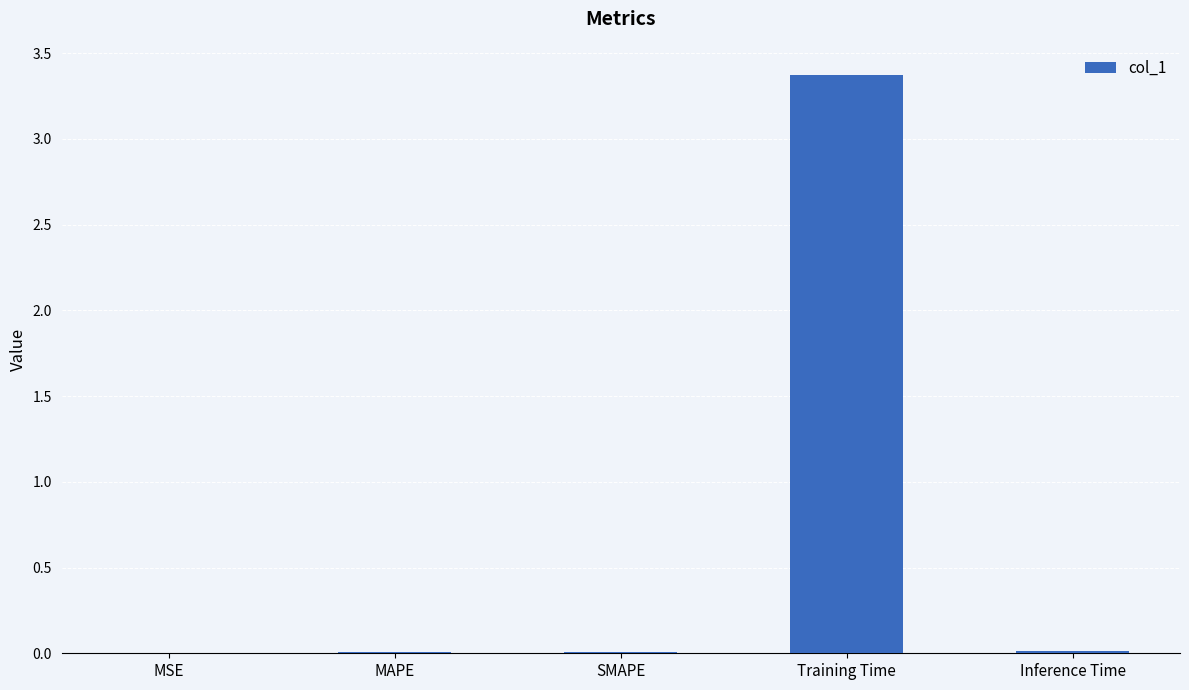

How many data points does each series have?

5